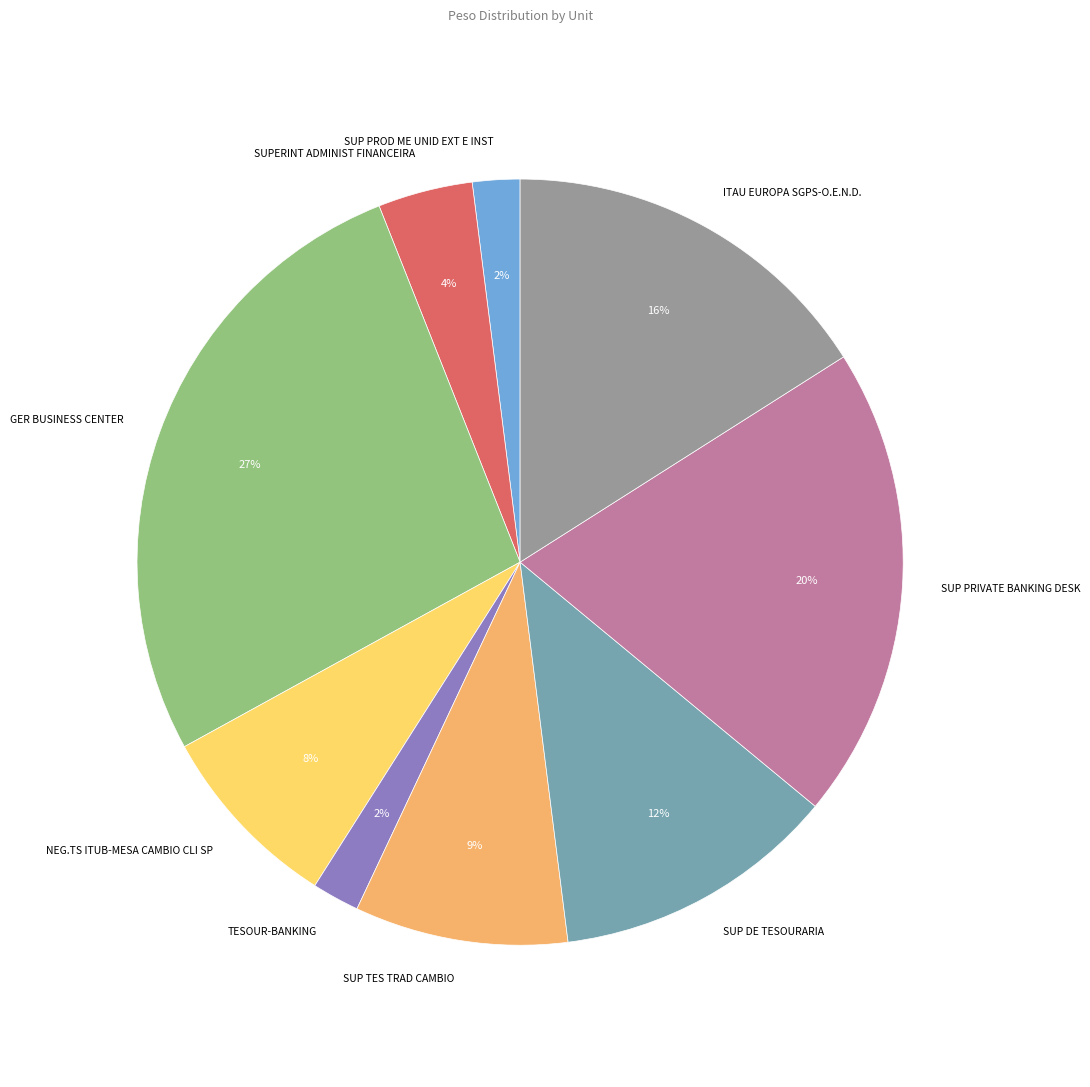

Does any single category account for the majority?

No